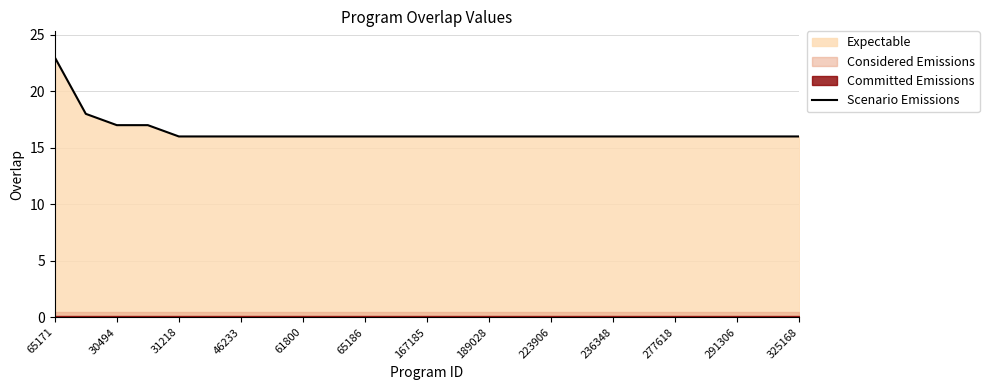

Is it true that Scenario Emissions equals 16 at 167185?

True